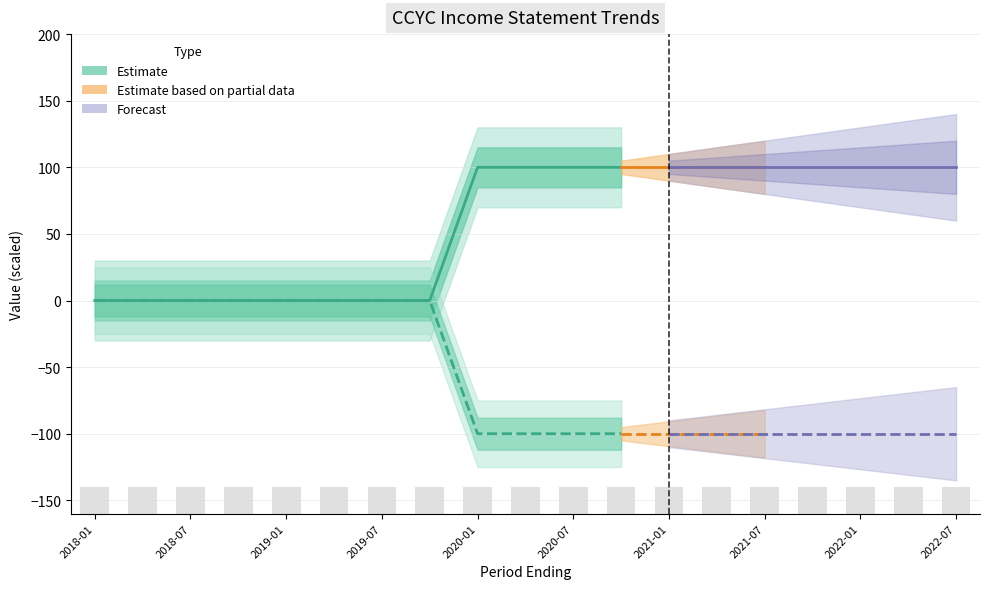

What is the sum of the Operating Income or Loss values at 2021-04-30 and 2019-07-31?

-100